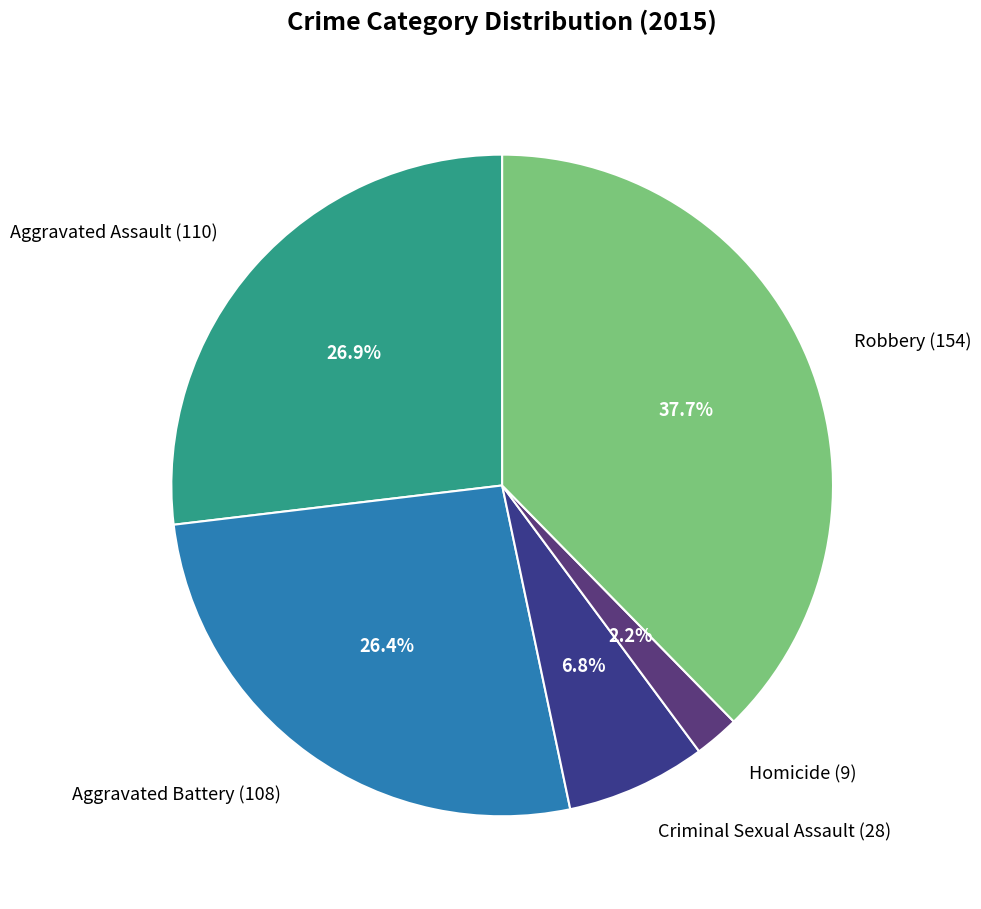

What percentage is NOT represented by Homicide (9)?

97.8%